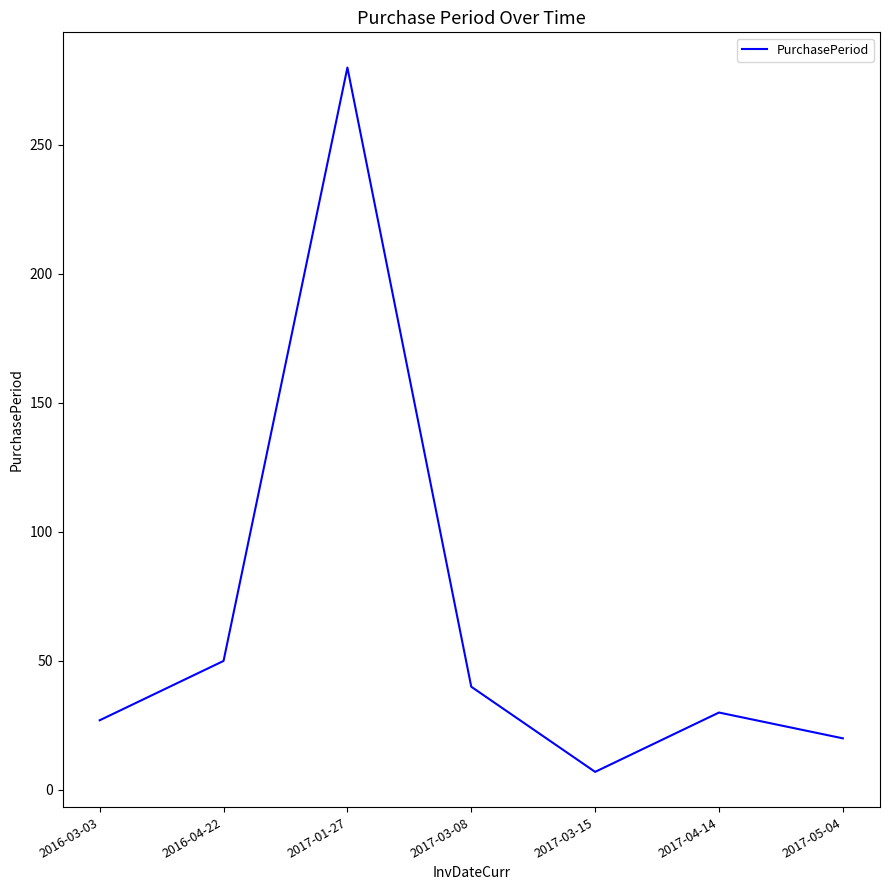

List the labels in order of value, smallest first.

2017-03-15, 2017-05-04, 2016-03-03, 2017-04-14, 2017-03-08, 2016-04-22, 2017-01-27